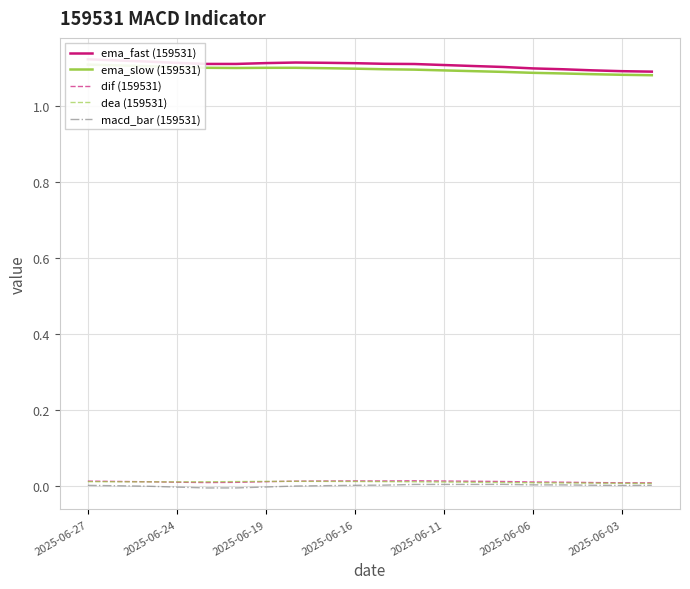

The macd_bar (159531) series shows 0.0 at 2025-06-27. True or false?

True